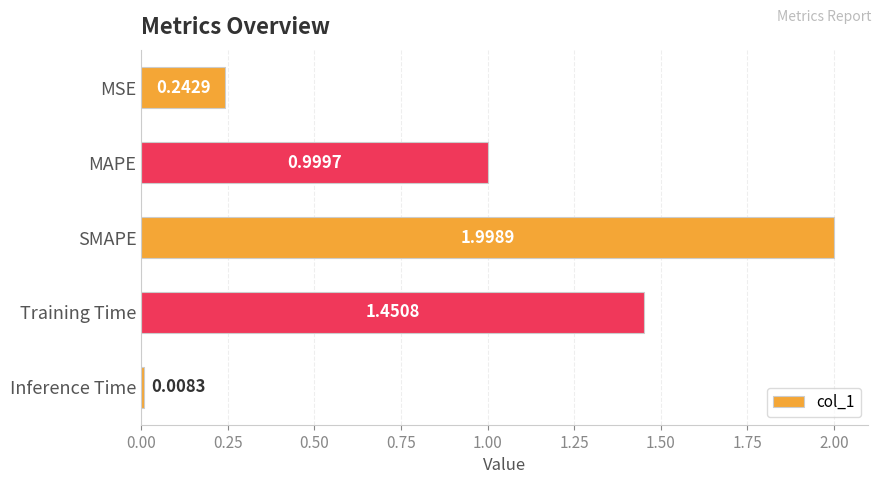

What is the change in value from MAPE to Training Time?

+0.5